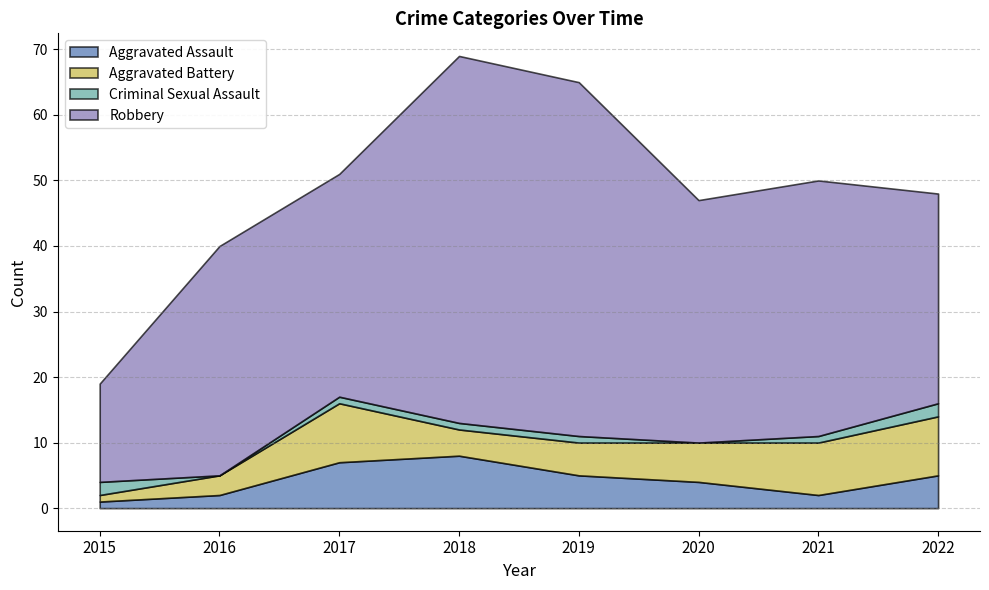

In Aggravated Assault, how many points are higher than both neighbors (excluding endpoints)?

1